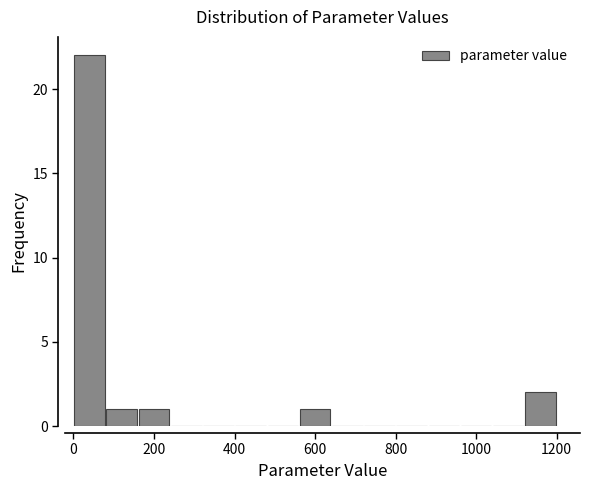

Over which range of the x-axis is the bar tallest?

0 to 80